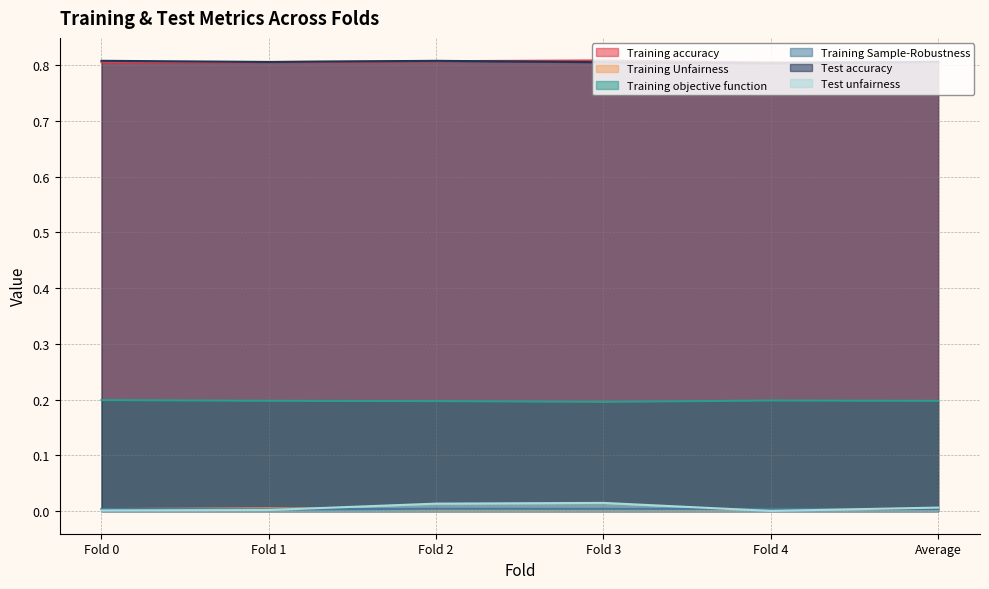

The value of Training Sample-Robustness at Fold 2 is 0.0. True or false?

False